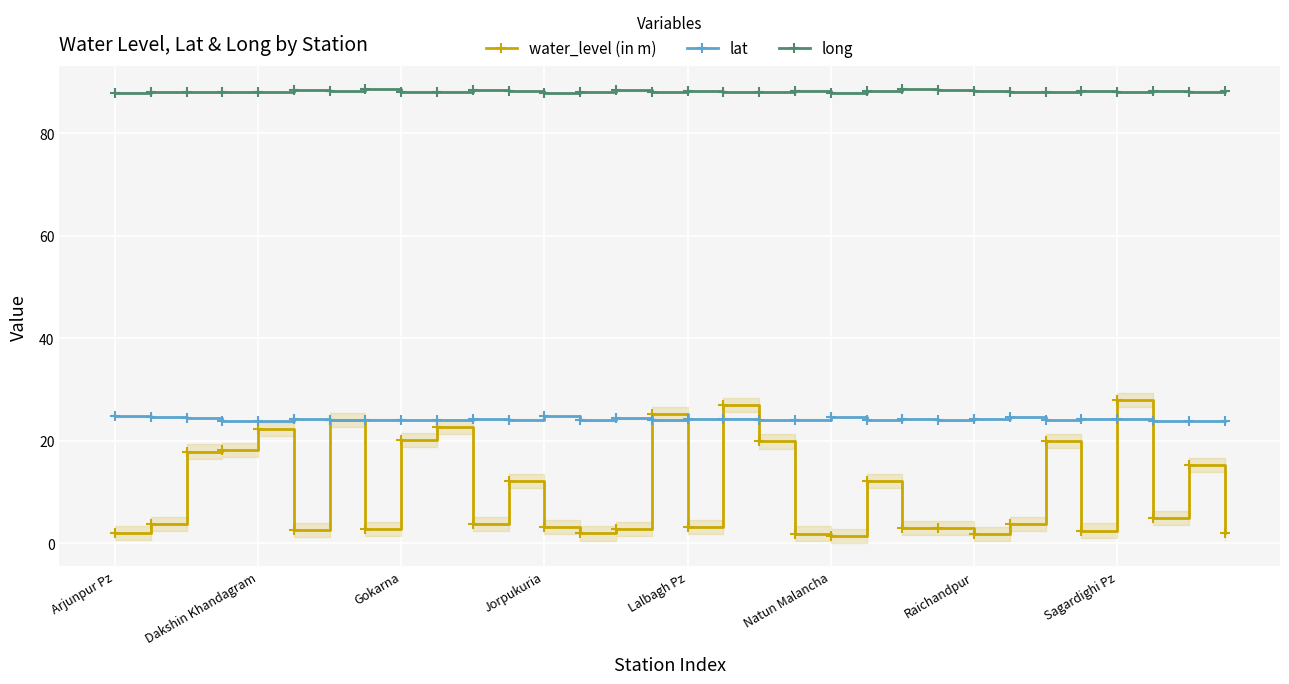

True or false: long and lat cross at least once.

False